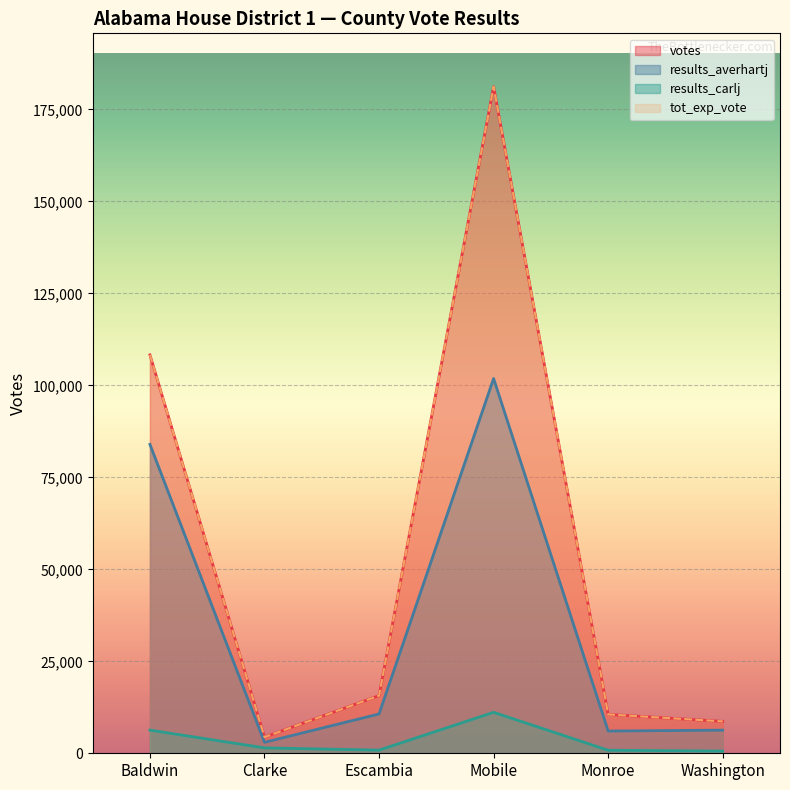

Where is votes nearest to the value 92791?

Baldwin